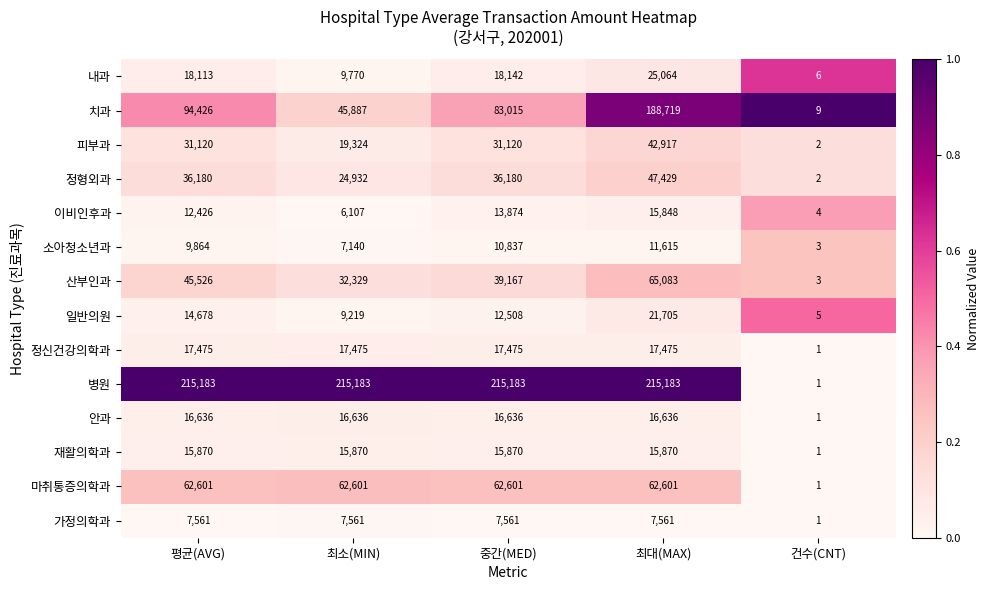

Count the number of data series in this chart.

14